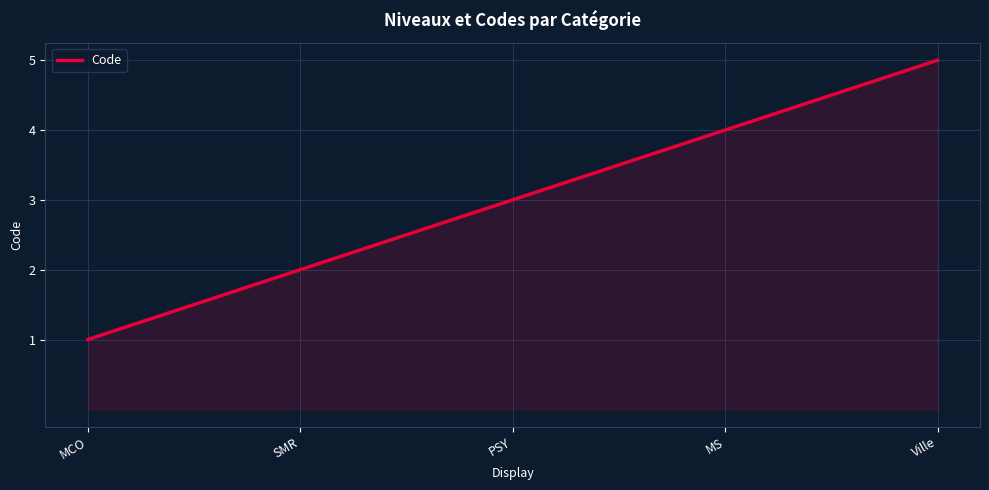

What is the difference between the maximum and minimum values?

4.0